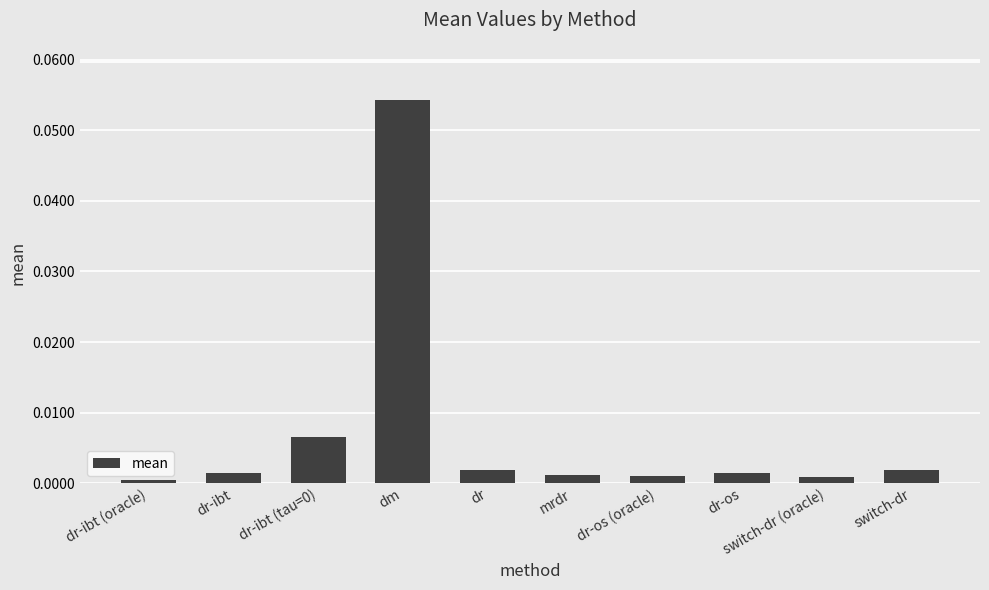

Which label corresponds to the largest value in the chart?

dm